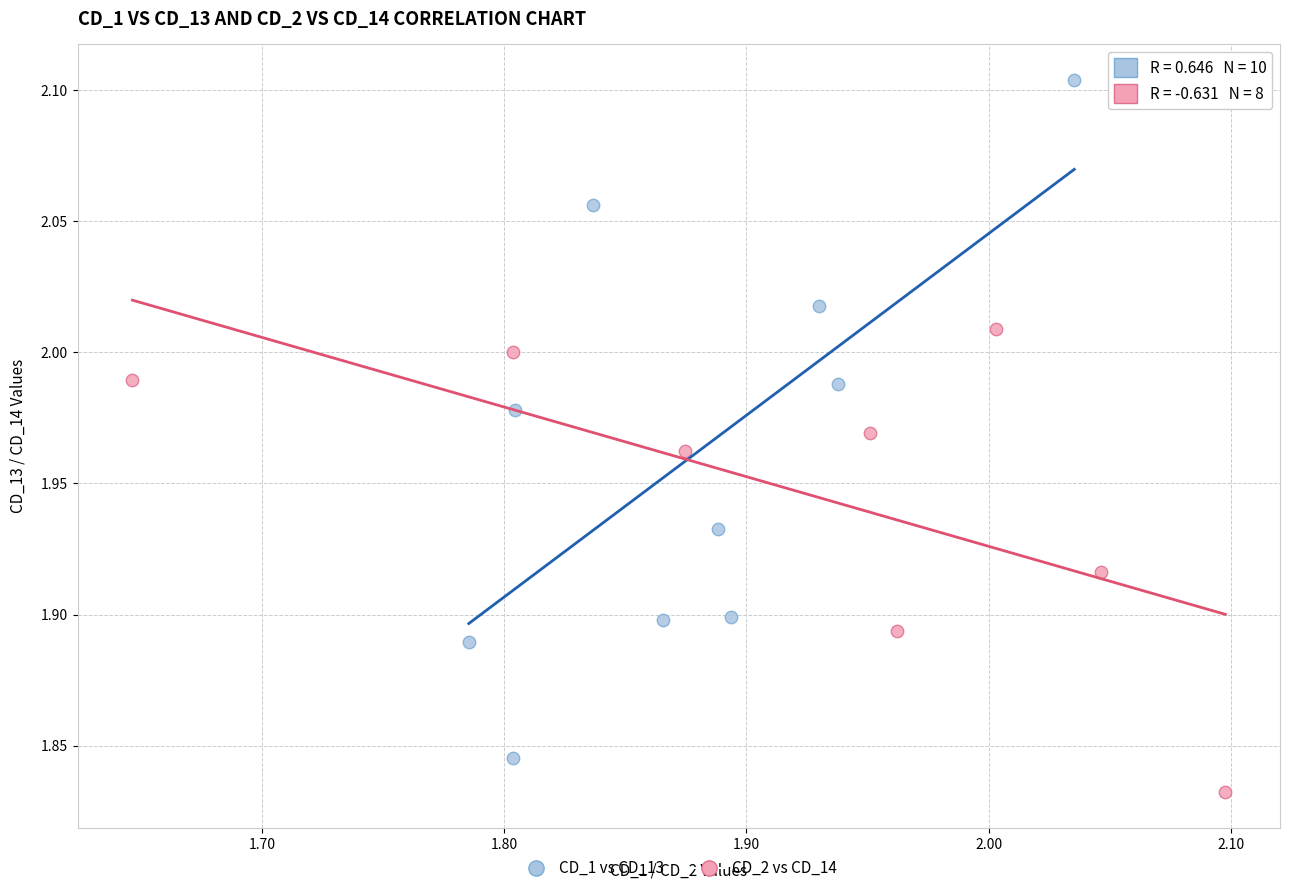

Which series reaches the maximum Y coordinate?

CD_1 vs CD_13